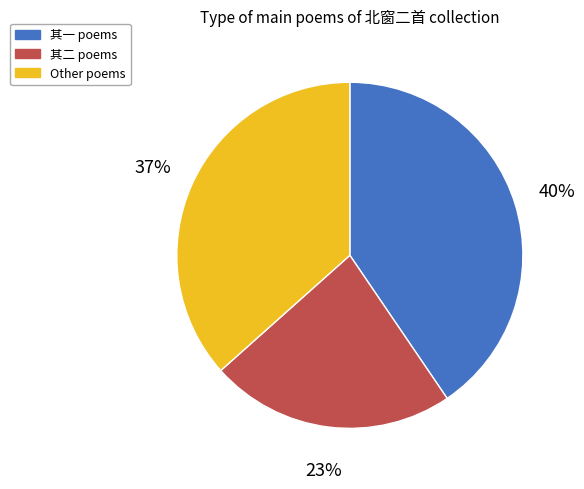

To the nearest percent, what is the average slice percentage?

33%